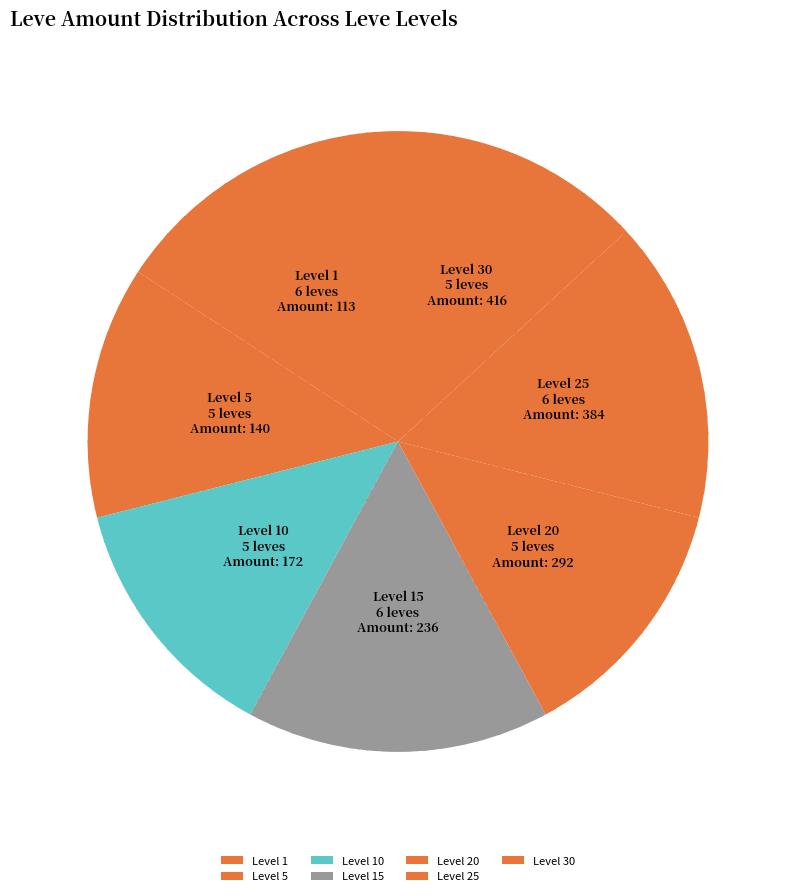

Is there a majority slice in this chart?

No